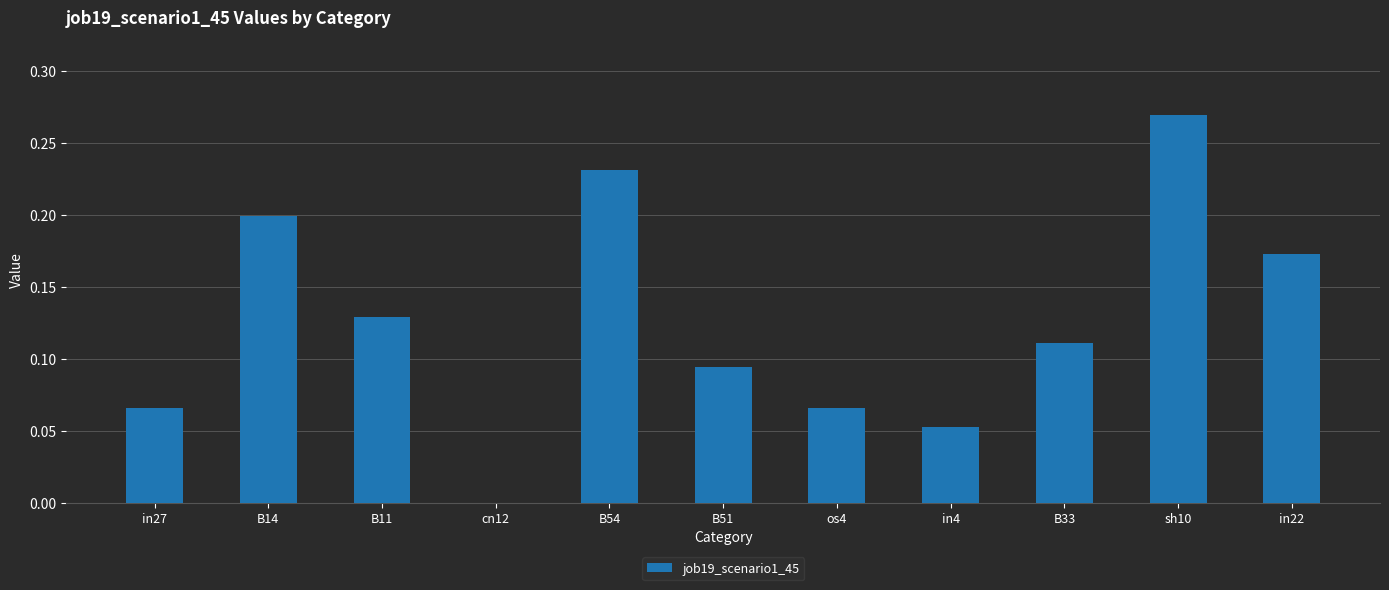

Between cn12 and B14, which is larger?

B14